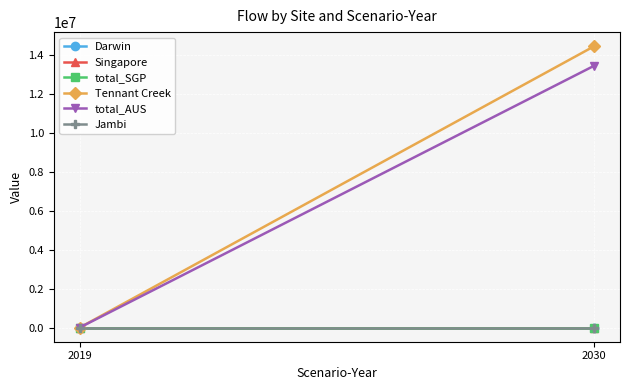

What is the difference between the Tennant Creek values at 2019 and 2030?

14464020.0